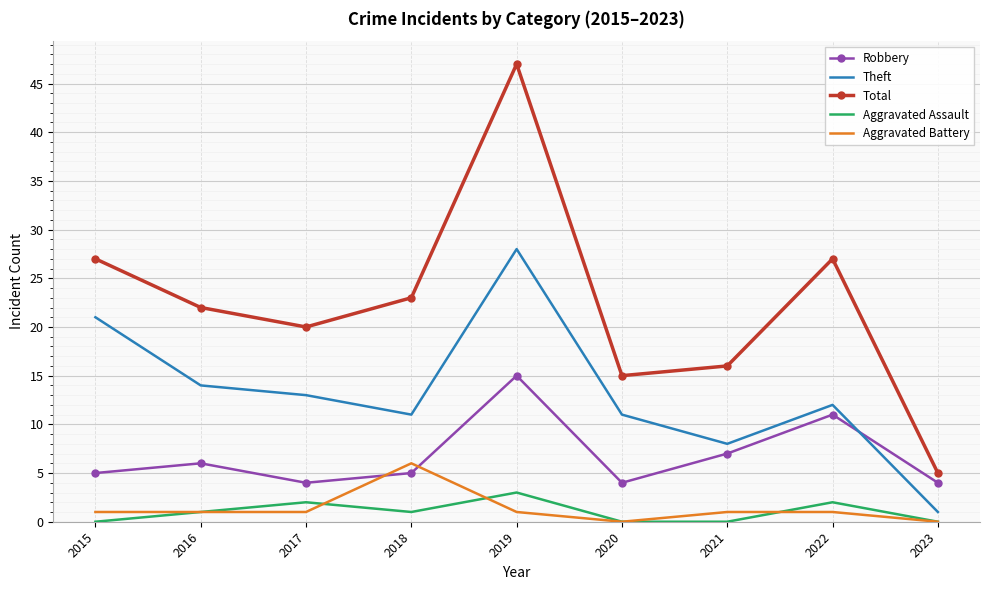

True or false: Aggravated Assault has more than 2 interior local peaks.

True